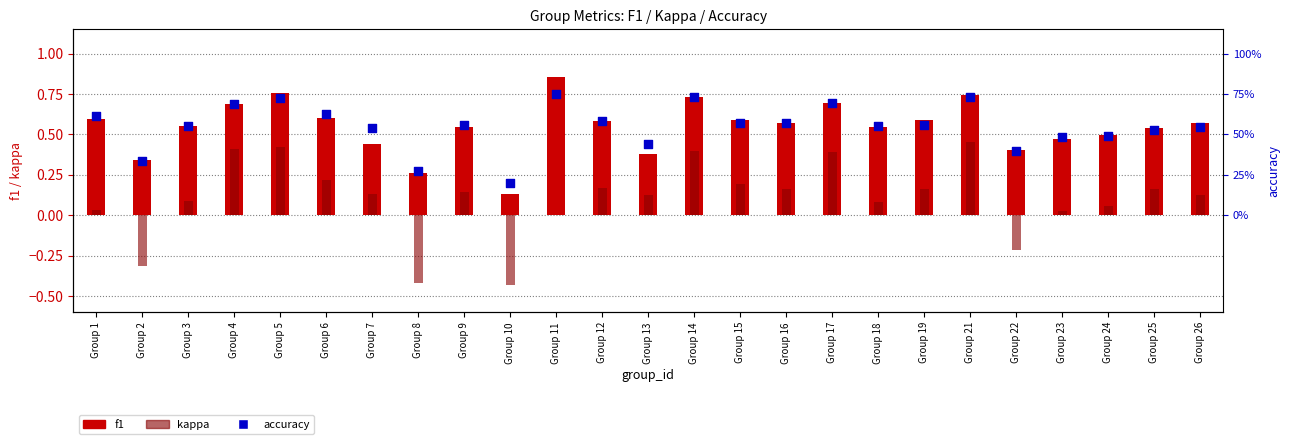

At how many categories does at least one series exceed 0?

25